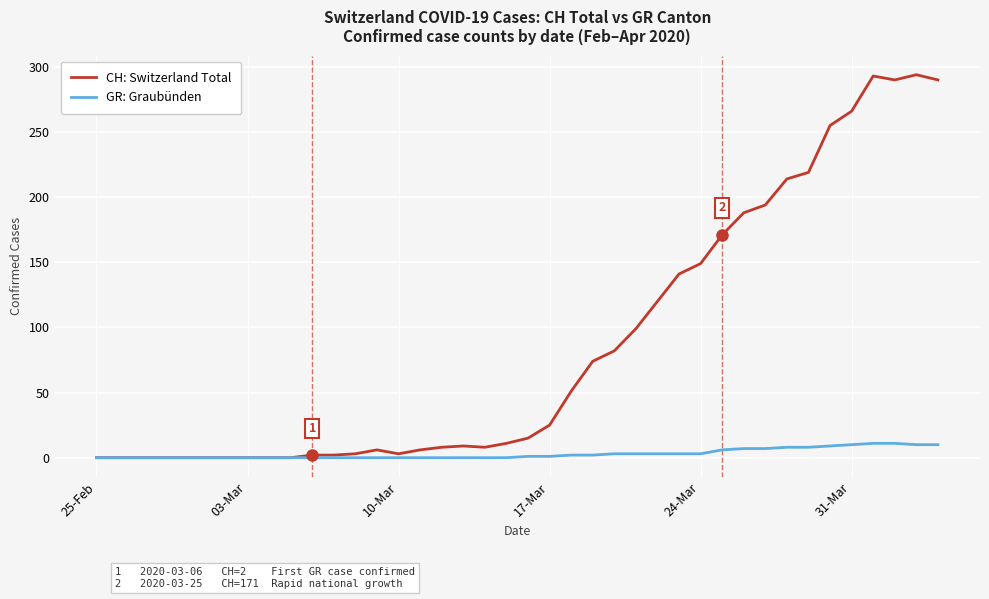

List the series in order of their peak value, lowest first.

GR: Graubünden, CH: Switzerland Total